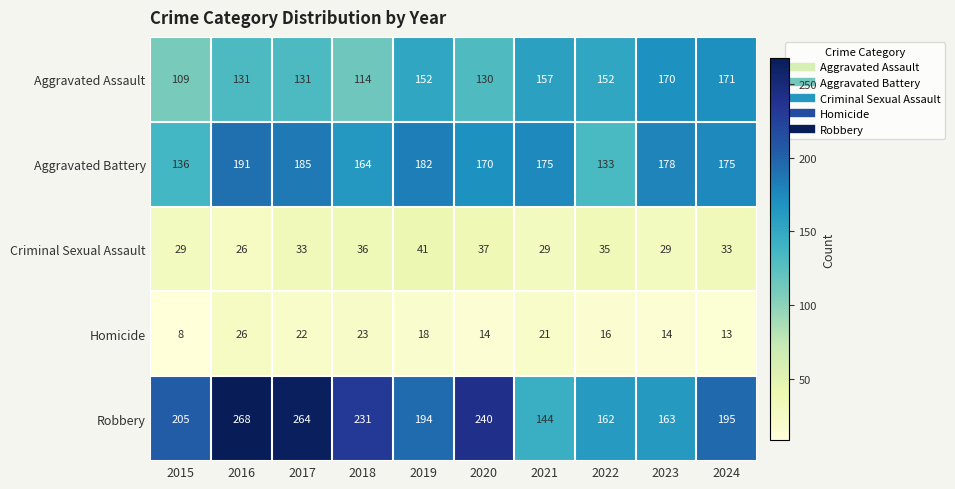

Which series changed the most between 2016 and 2024?

Robbery